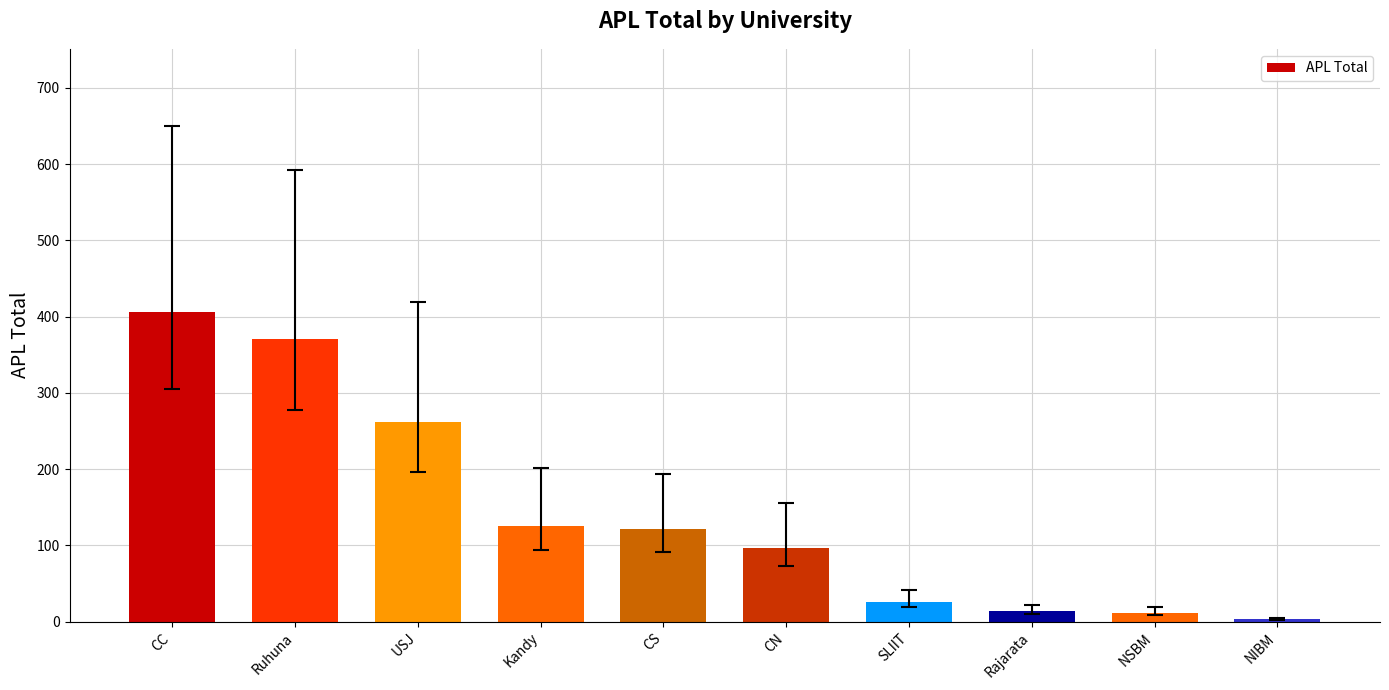

Count the number of categories in the chart.

10